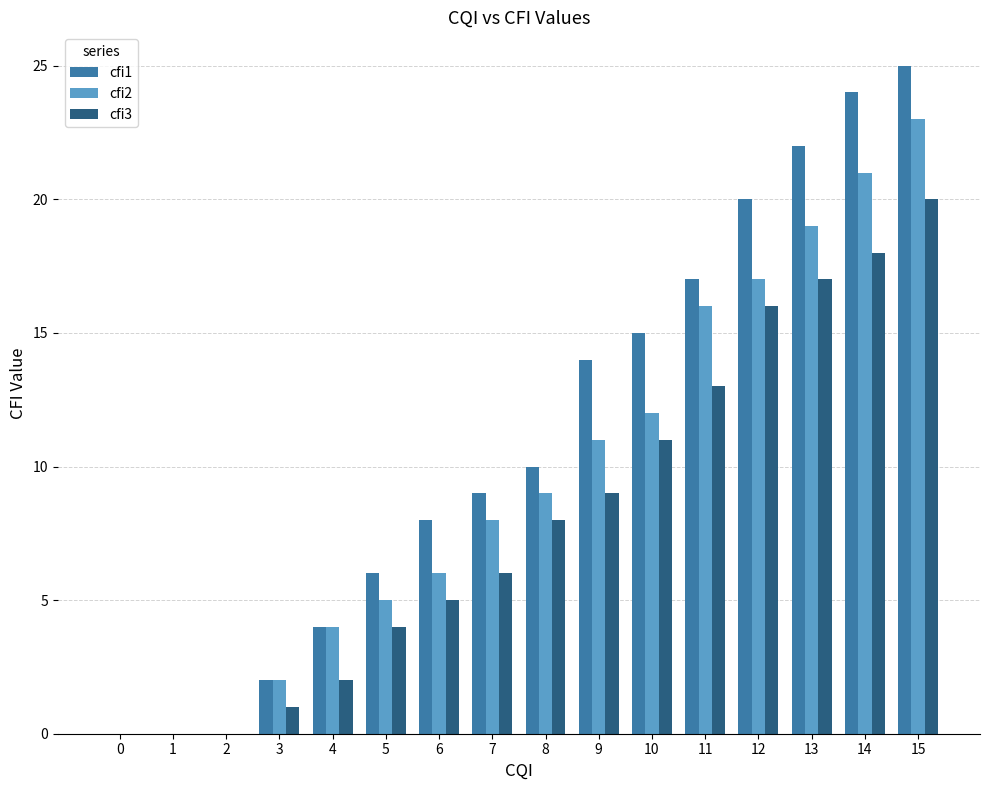

Which series has the largest total across all categories?

cfi1